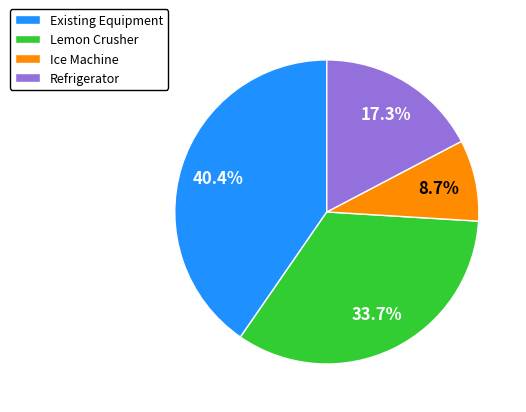

Is Refrigerator the majority of the pie?

No